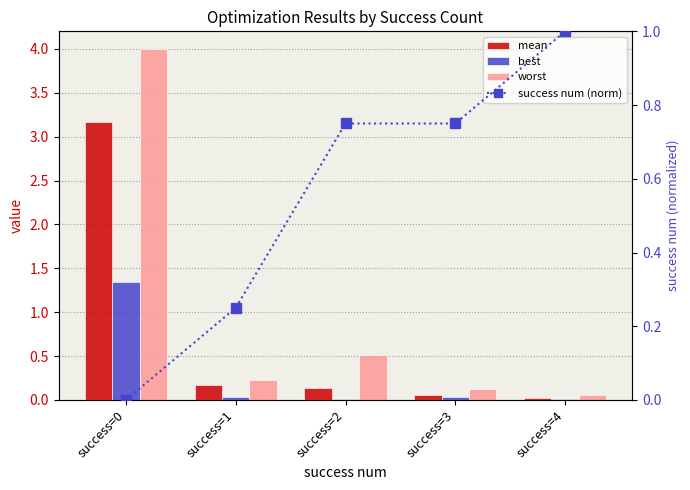

At which label is mean closest to 1?

success=1